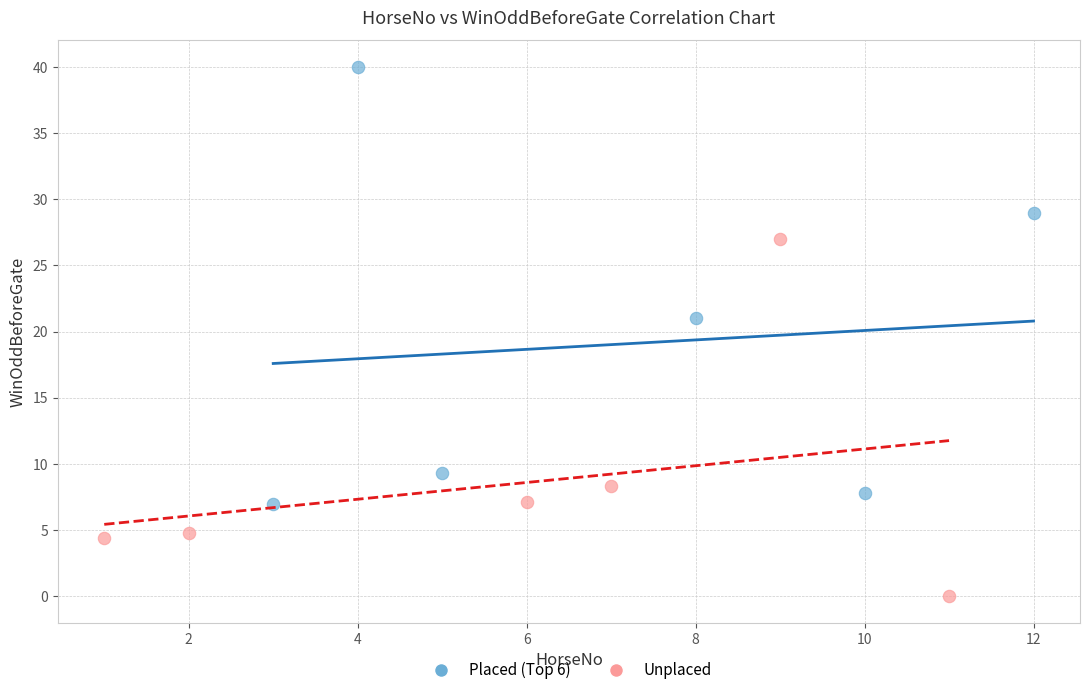

Which series reaches the maximum Y coordinate?

Placed (Top 6)